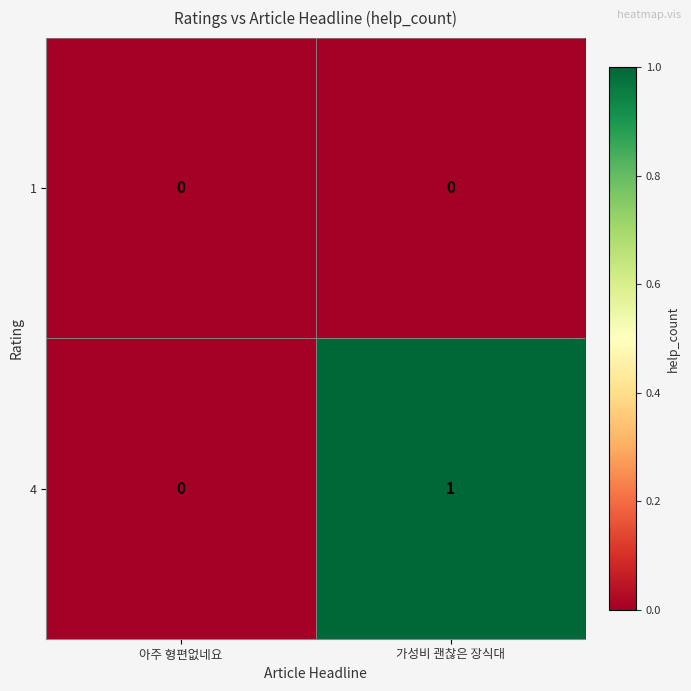

True or false: 4 has a value of -1 at 아주 형편없네요.

False